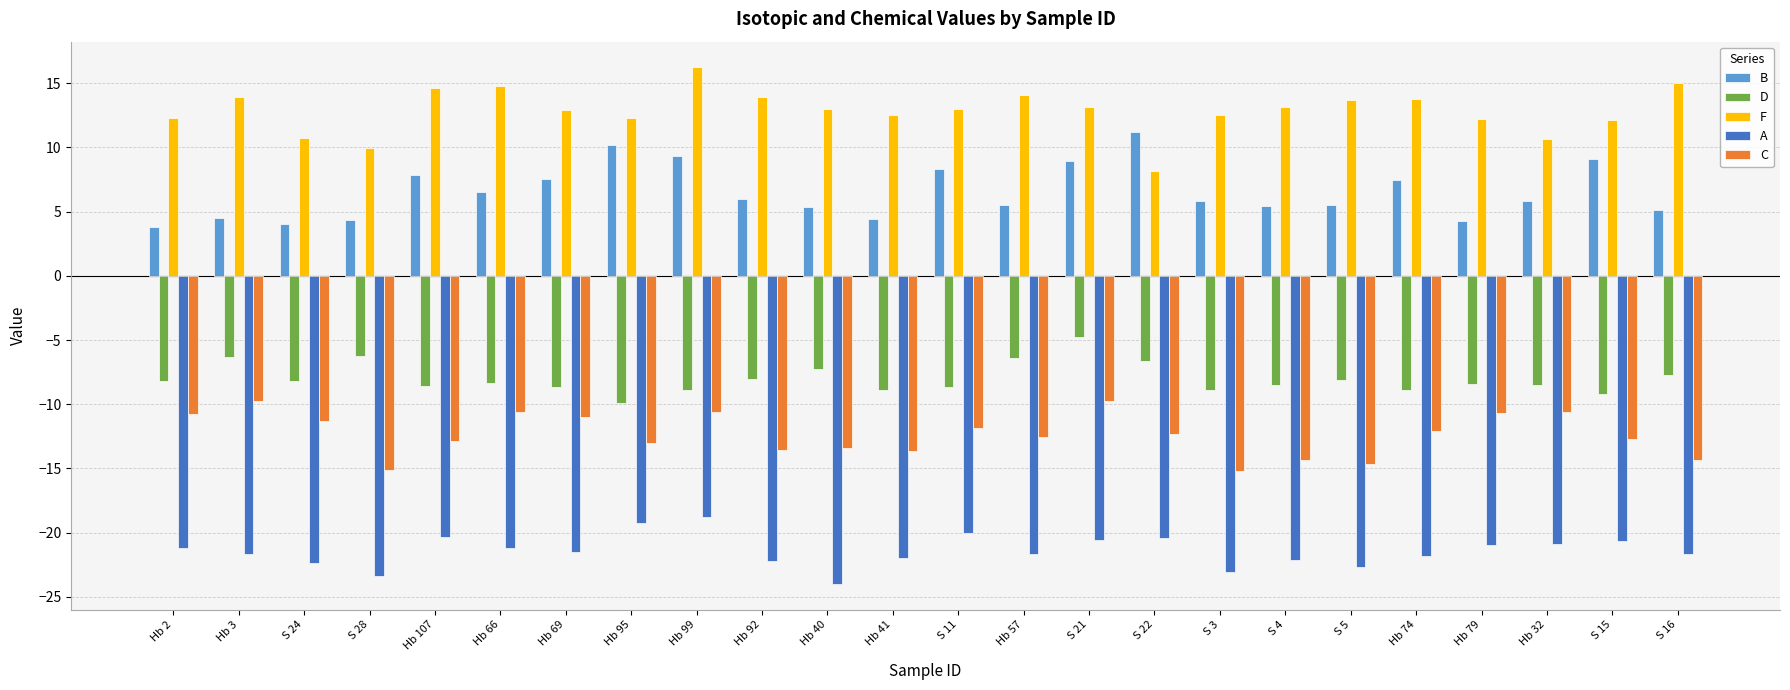

Between S 24 and Hb 95, which series saw the biggest shift?

B